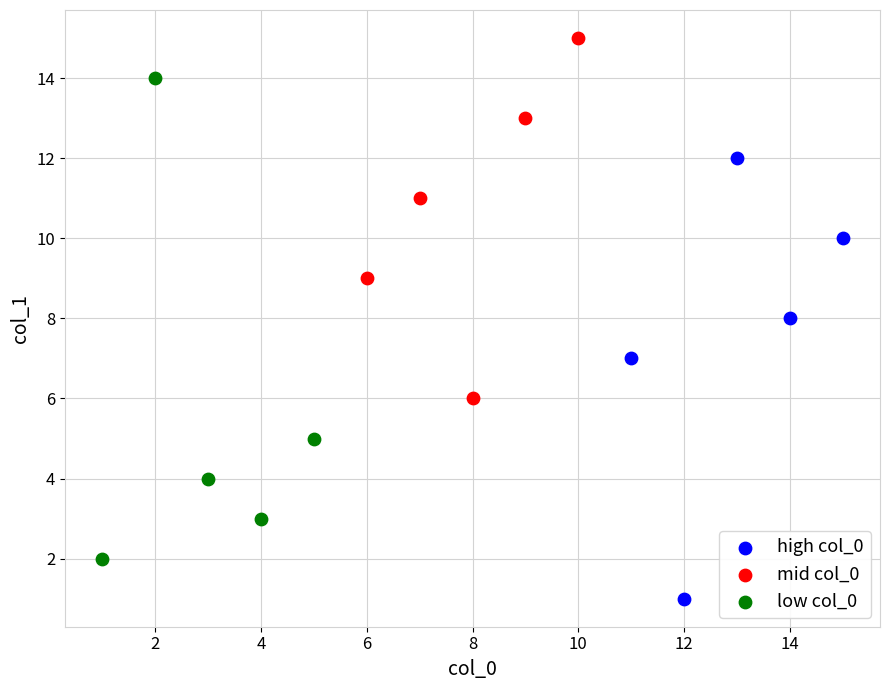

Which series reaches the maximum Y coordinate?

mid col_0